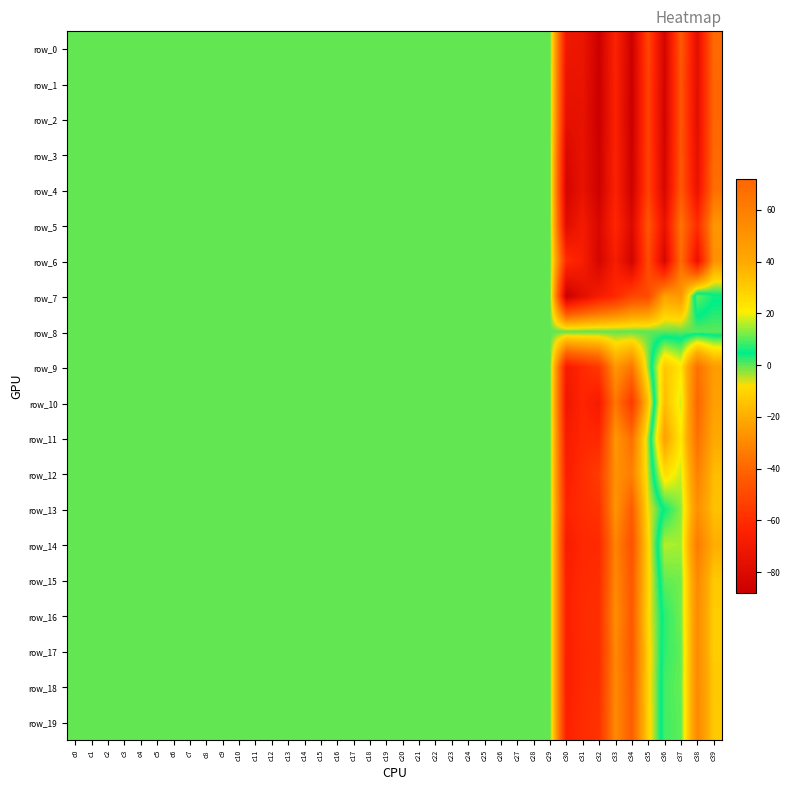

What is the highest value of the row_17 series?

54.2